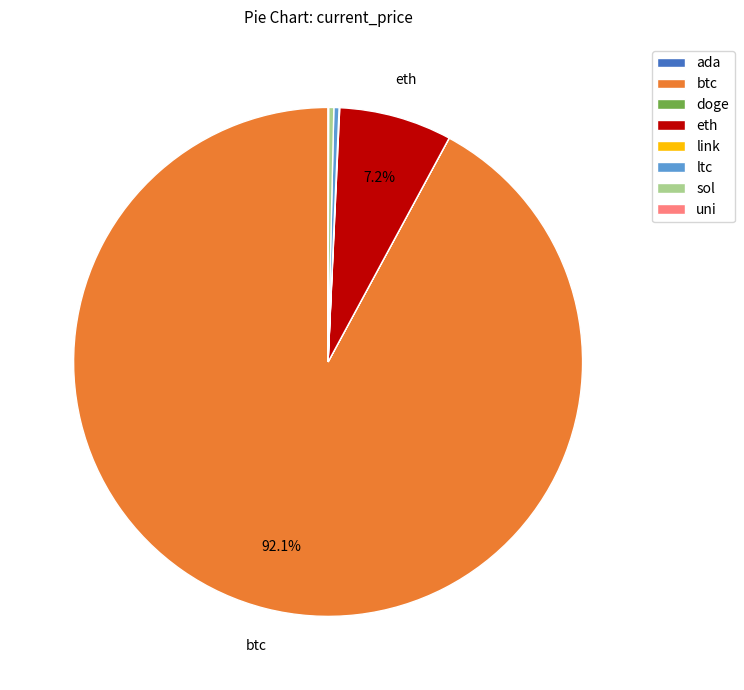

Which category accounts for the majority?

btc